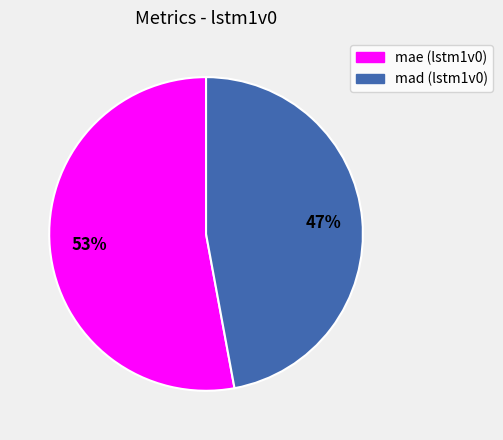

Do mae (lstm1v0) and mad (lstm1v0) together represent more than half of the pie?

Yes